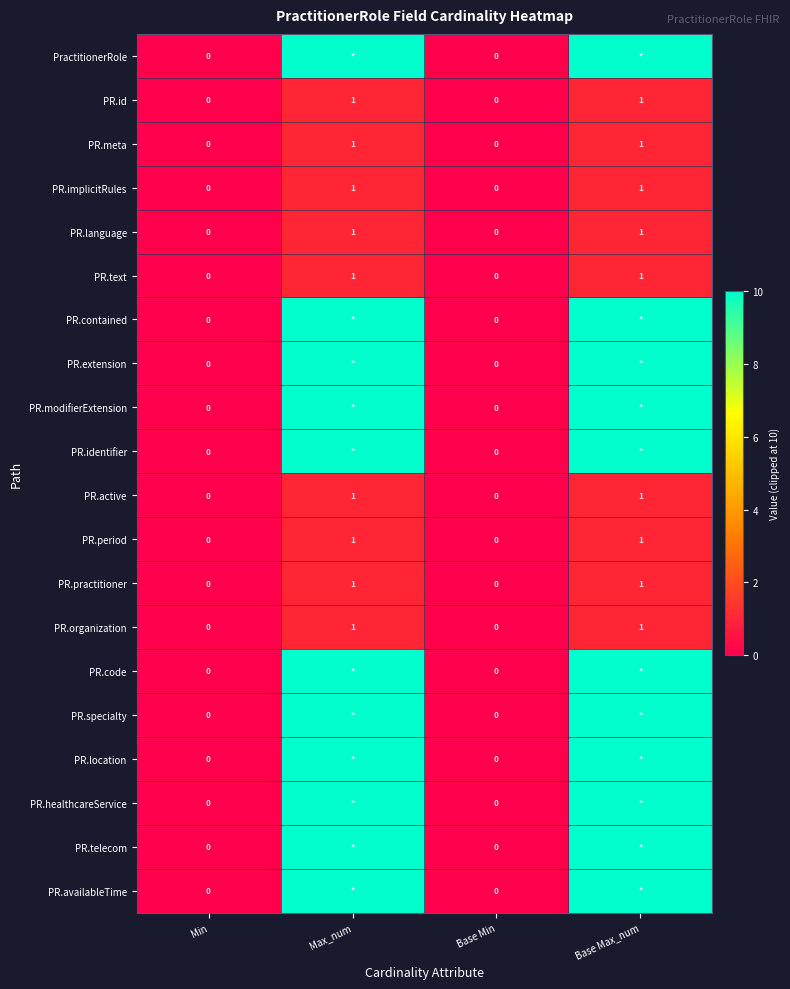

Is it true that PR.implicitRules equals 1 at Max_num?

True